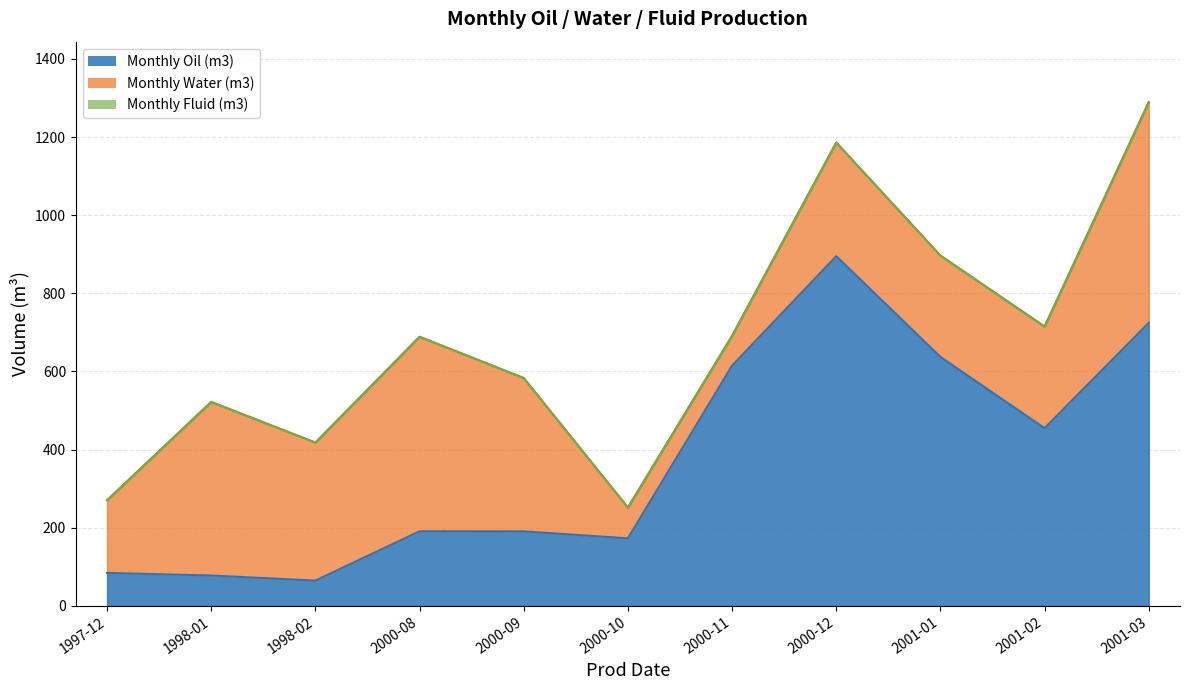

True or false: Monthly Oil (m3) has a value of 172.9 at 2000-10.

True